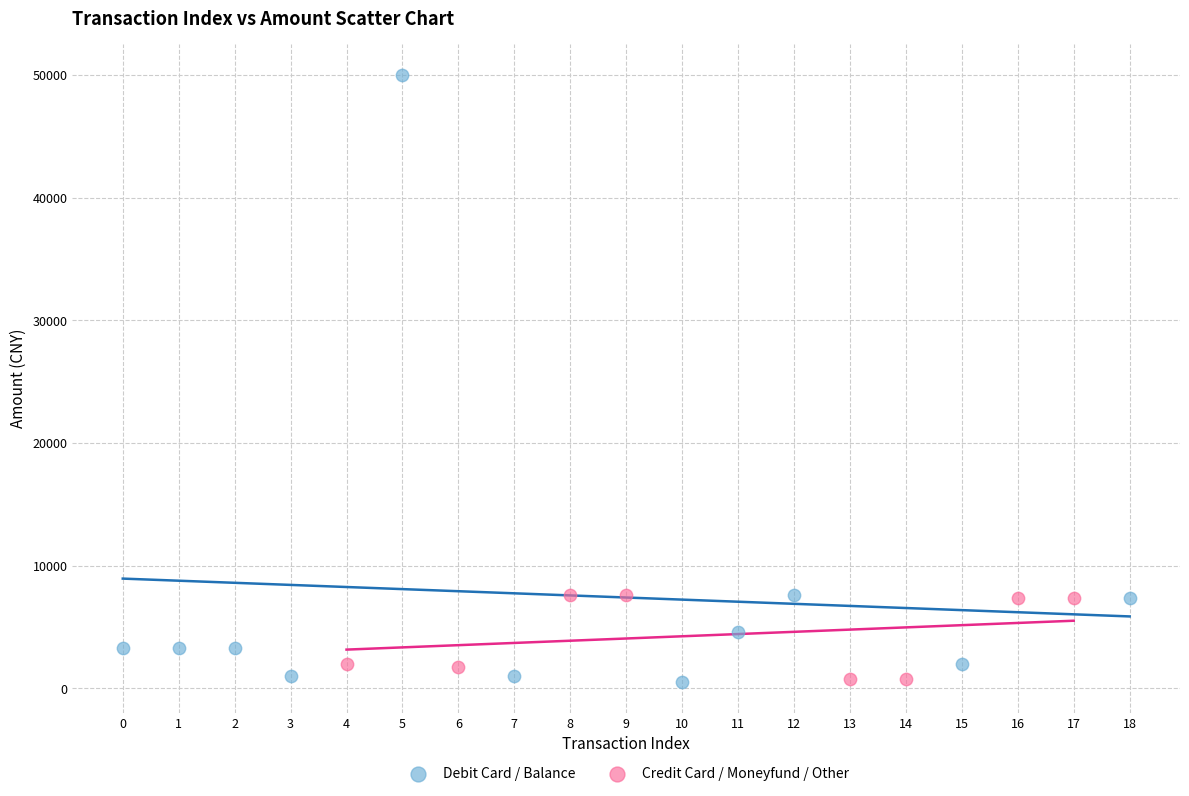

What are all the series names shown in the legend?

Debit Card / Balance, Credit Card / Moneyfund / Other